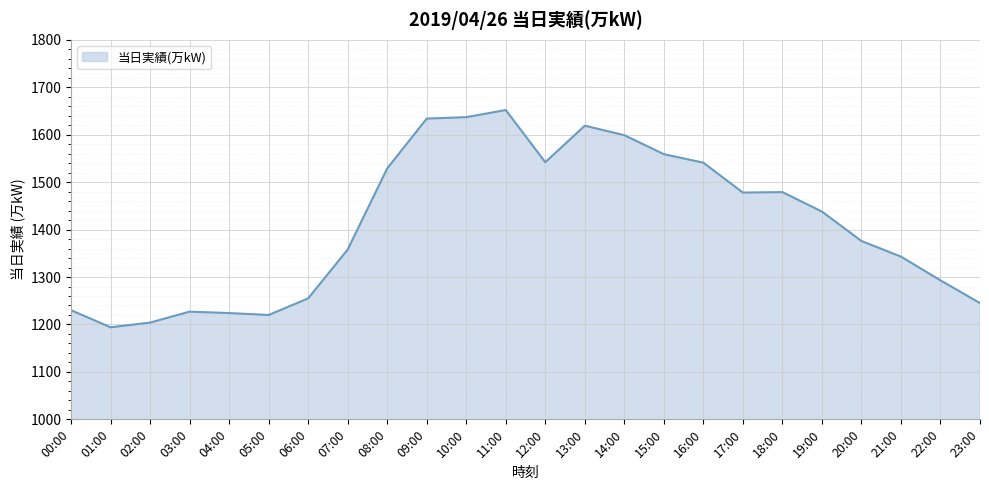

What is the ratio of the value at 13:00 to the value at 08:00?

1.1